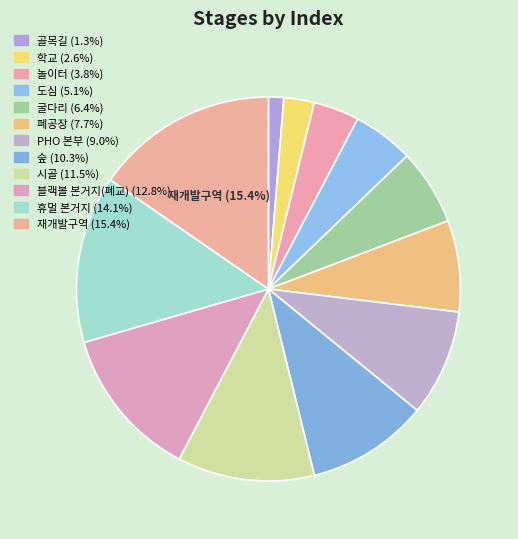

How many slices are in this pie chart?

12